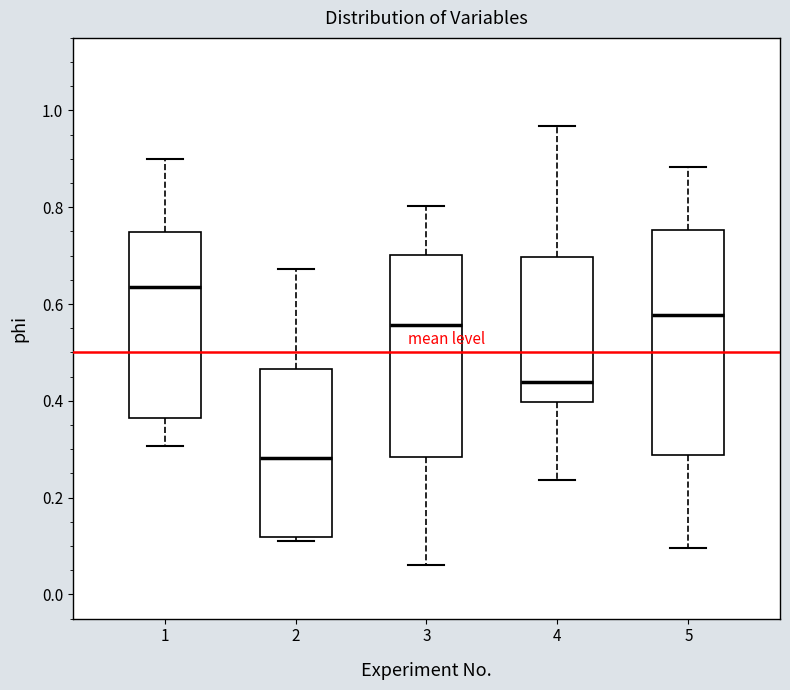

Comparing the boxes themselves (not the whiskers), which one is the tallest?

5